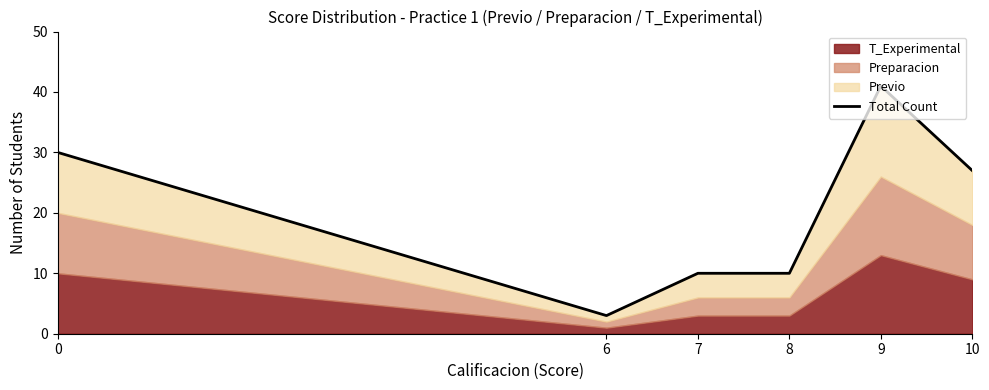

Reading left to right, list all the values displayed in this chart.

30	3	10	10	41	27